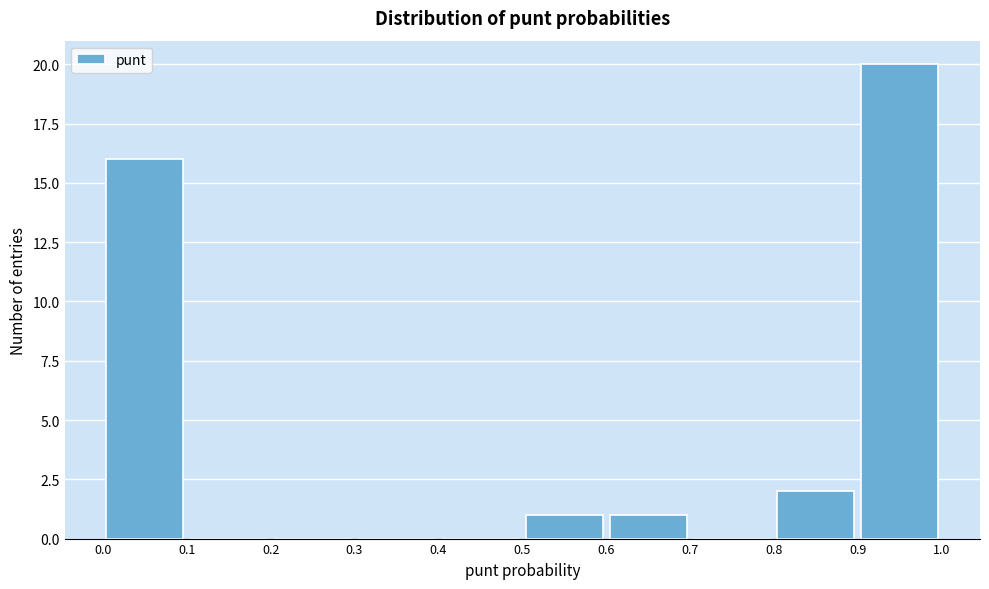

Over which range of the x-axis is the bar tallest?

0.9 to 1.0